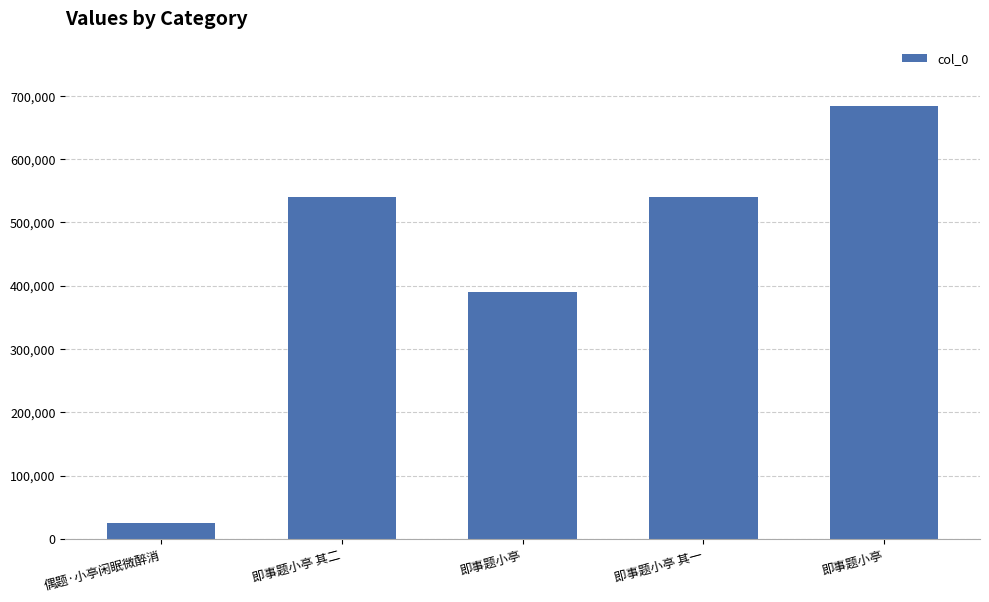

At which category does the chart reach its minimum across all series?

偶题·小亭闲眠微醉消